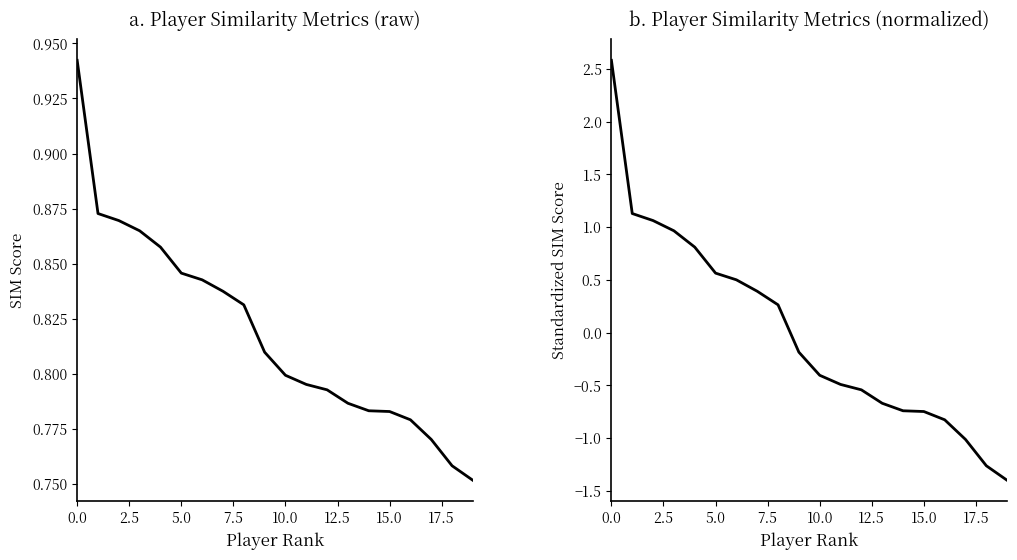

How many lines are shown in the chart?

2